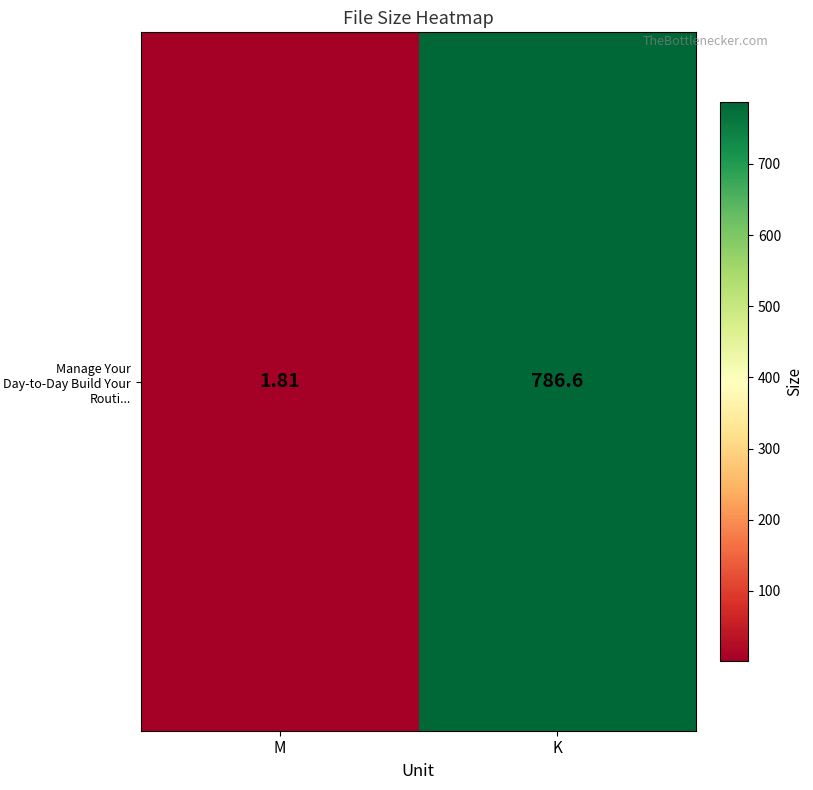

Where is the data nearest to the value 394?

M